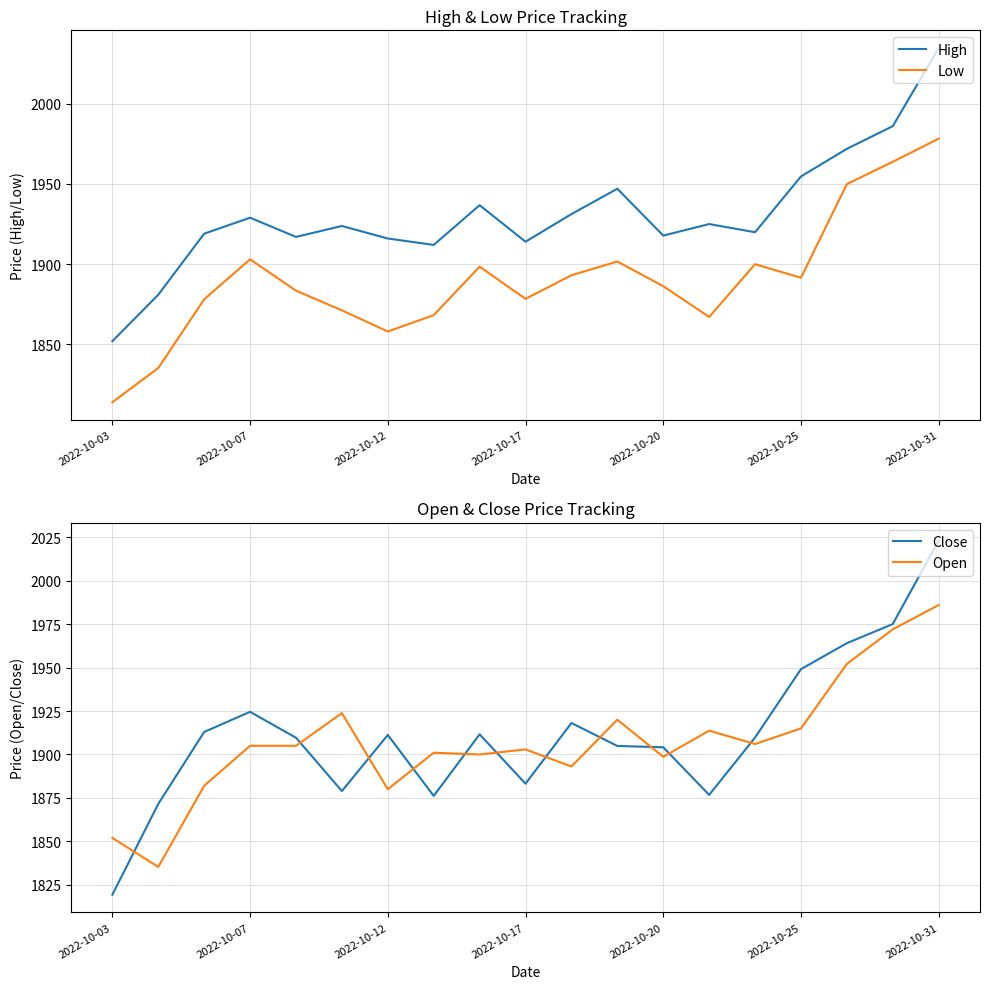

At which label does High reach its peak?

2022-10-31